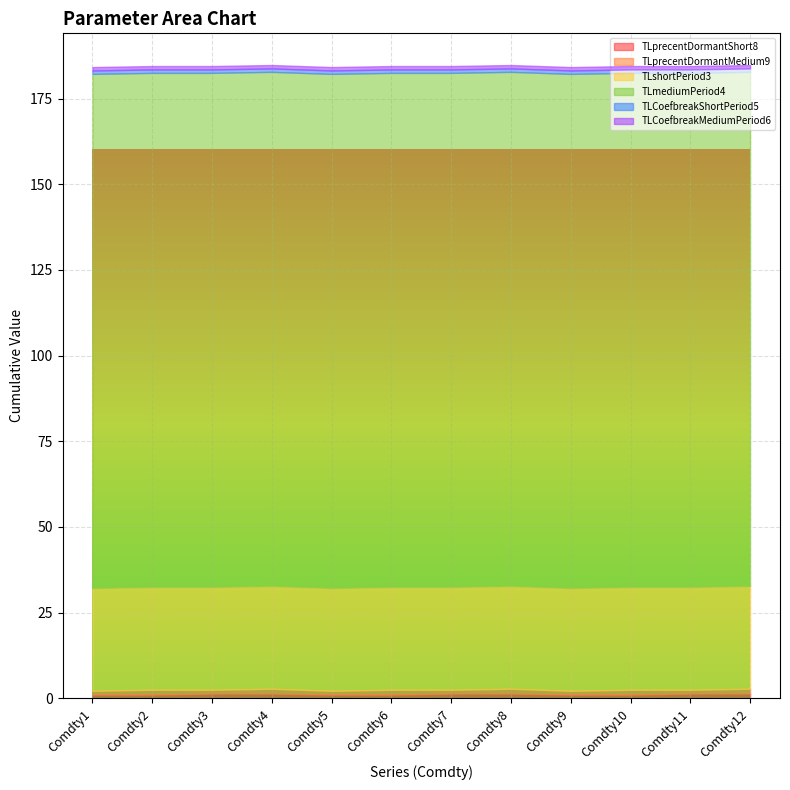

True or false: TLprecentDormantShort8 and TLshortPeriod3 cross at least once.

False